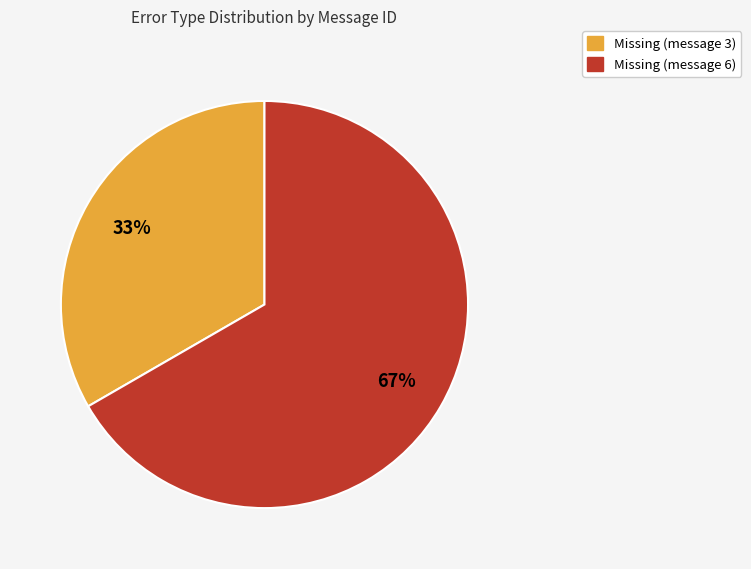

Is it true that Missing (message 3) is 33% of the pie?

True